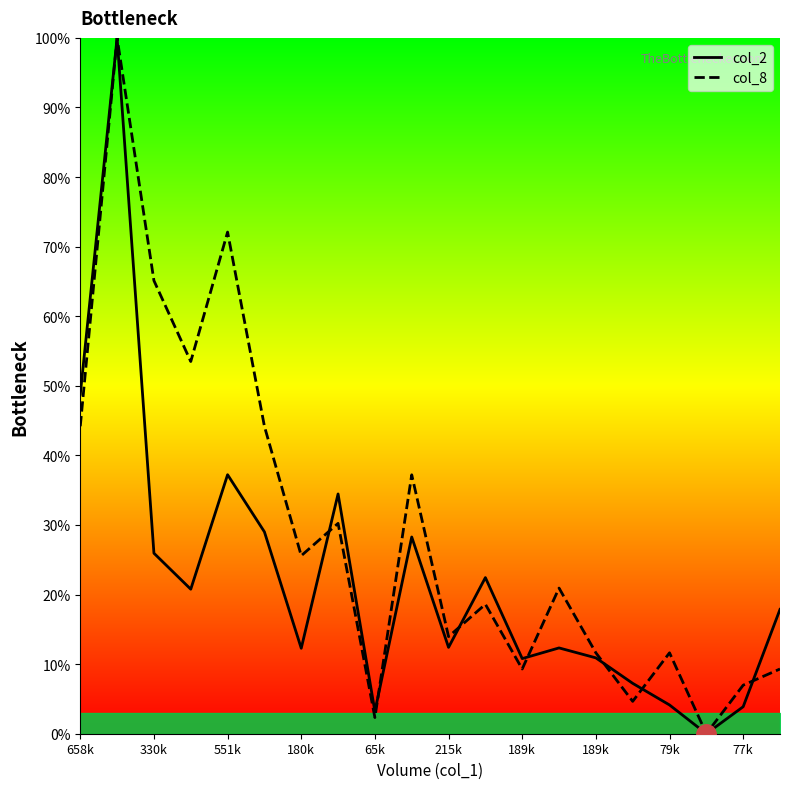

Reading left to right, extract all data points from this chart.

col_2: 48.8	100.0	25.9	20.8	37.2	29.0	12.3	34.5	3.2	28.3	12.4	22.4	10.8	12.3	10.9	7.2	4.1	0.0	3.9	17.9
col_8: 44.2	100.0	65.1	53.5	72.1	44.2	25.6	30.2	2.3	37.2	14.0	18.6	9.3	20.9	11.6	4.7	11.6	0.0	7.0	9.3